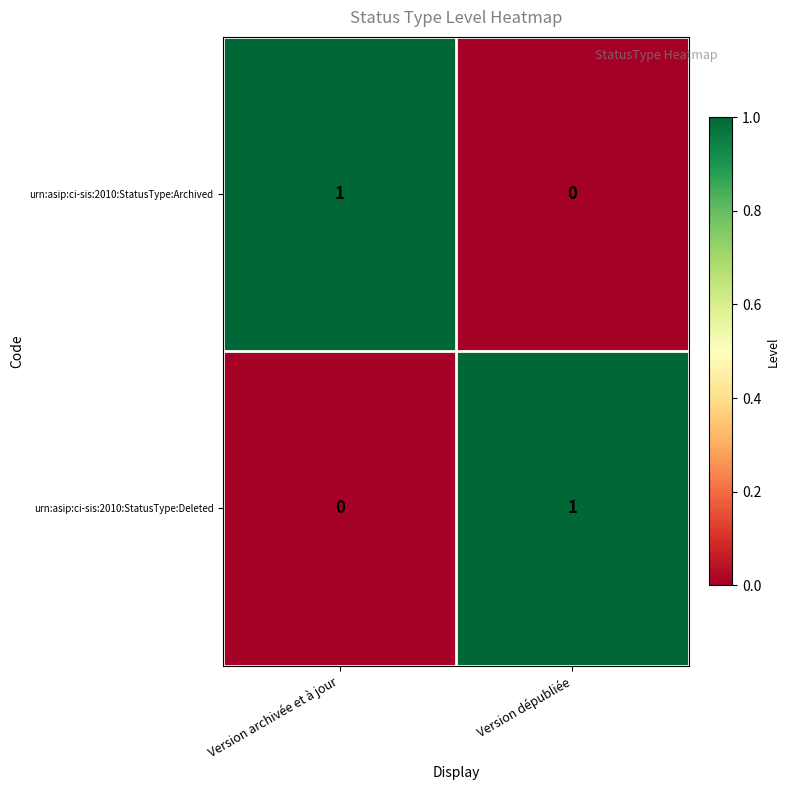

The urn:asip:ci-sis:2010:StatusType:Archived series shows 1 at Version dépubliée. True or false?

False